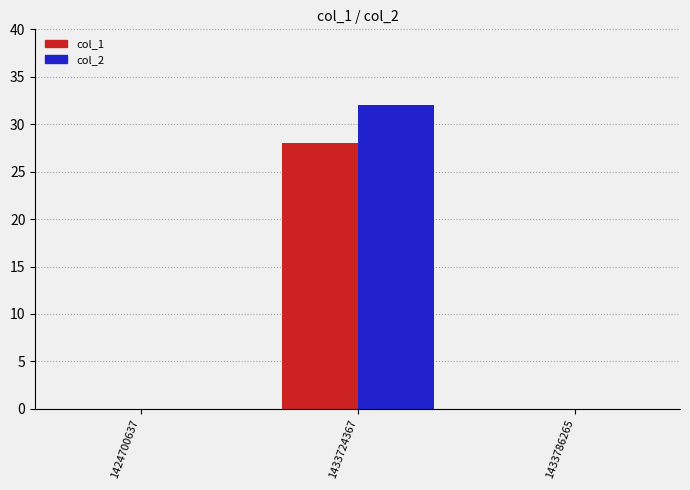

Which series changed the most between 1424700637 and 1433724367?

col_2